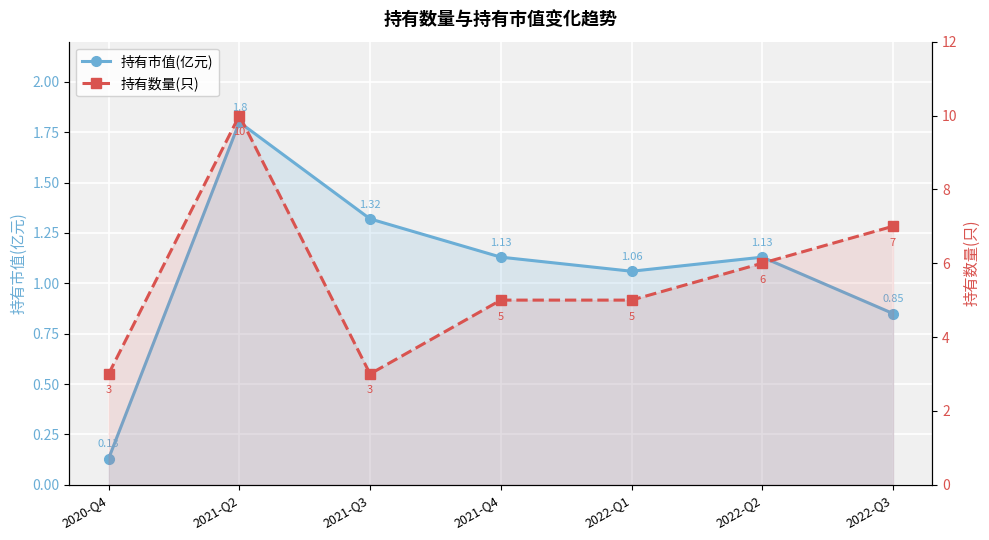

Reading left to right, extract all data points from this chart.

持有市值(亿元): 2020-Q4=0.1	2021-Q2=1.8	2021-Q3=1.3	2021-Q4=1.1	2022-Q1=1.1	2022-Q2=1.1	2022-Q3=0.8
持有数量(只): 2020-Q4=3.0	2021-Q2=10.0	2021-Q3=3.0	2021-Q4=5.0	2022-Q1=5.0	2022-Q2=6.0	2022-Q3=7.0